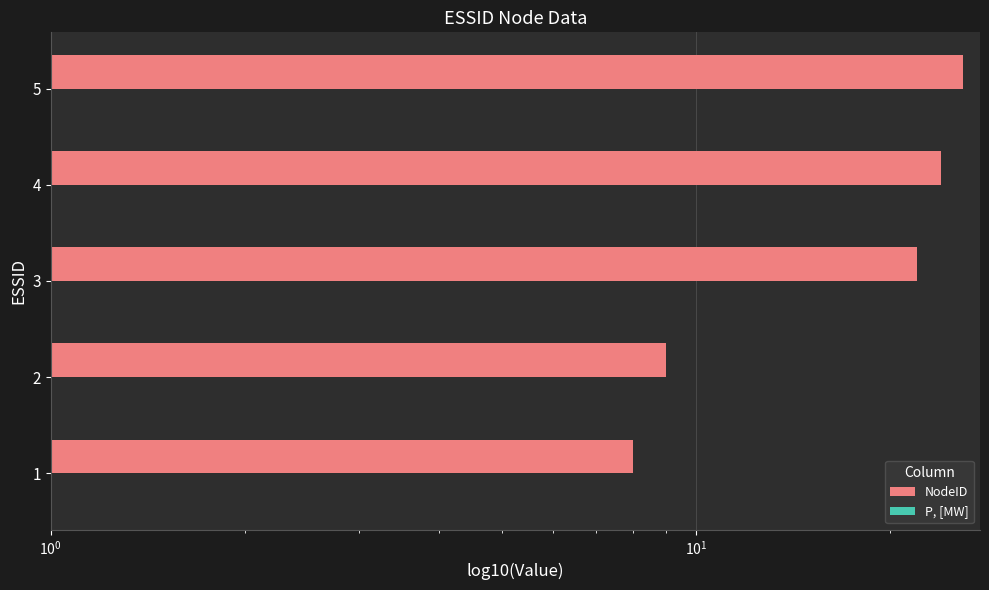

Does the chart contain any negative values?

No